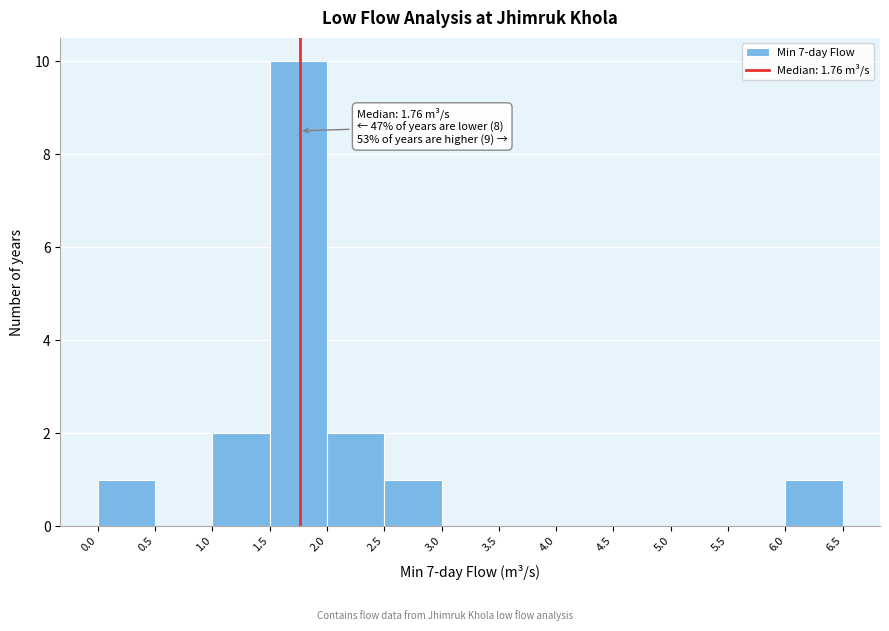

Over which range of the x-axis is the bar tallest?

1.5 to 2.0